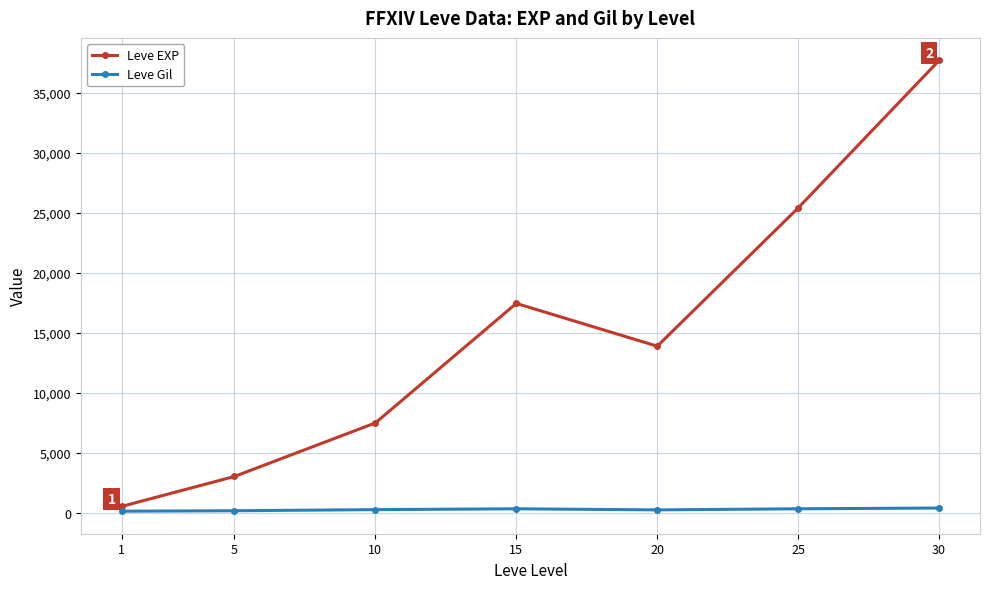

True or false: Leve EXP has more than 2 points higher than both neighbors.

False